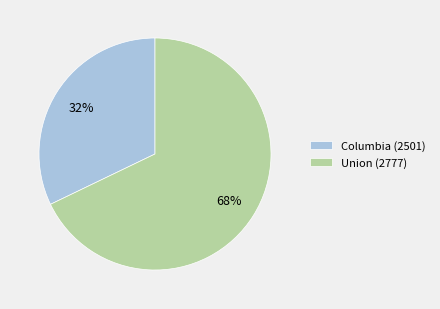

How many slices are in this pie chart?

2